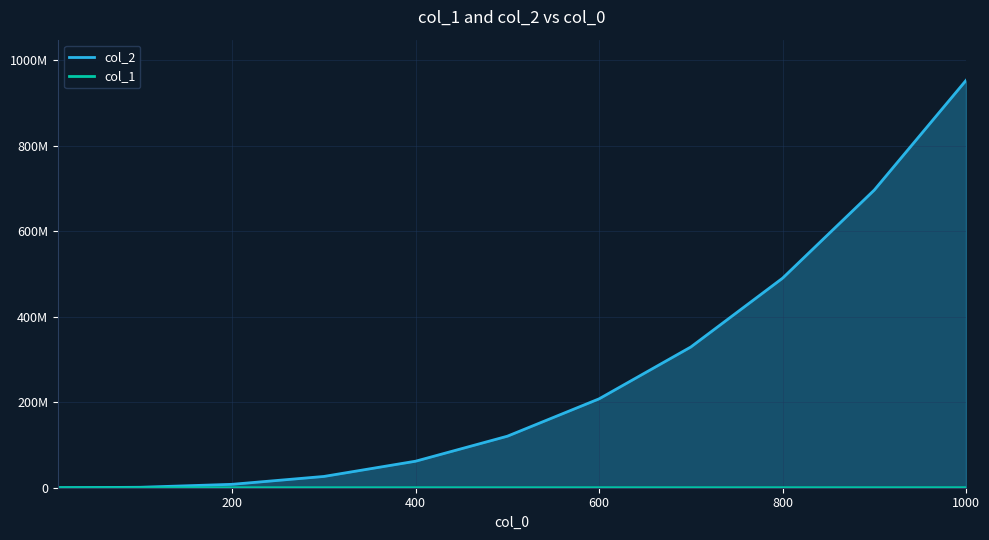

True or false: col_2 and col_1 cross at least once.

False